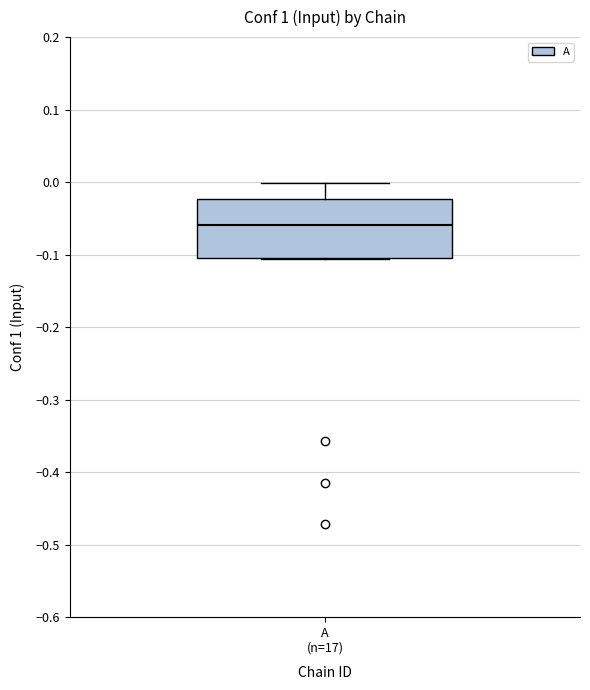

Read this box plot against the y-axis: the position of the median line, the range covered by the box, and the ends of both whiskers. The values are not printed on the chart, so give them approximately, as read against the axis.

median -0.06, box -0.10 to -0.02, whiskers -0.11 to 0.00